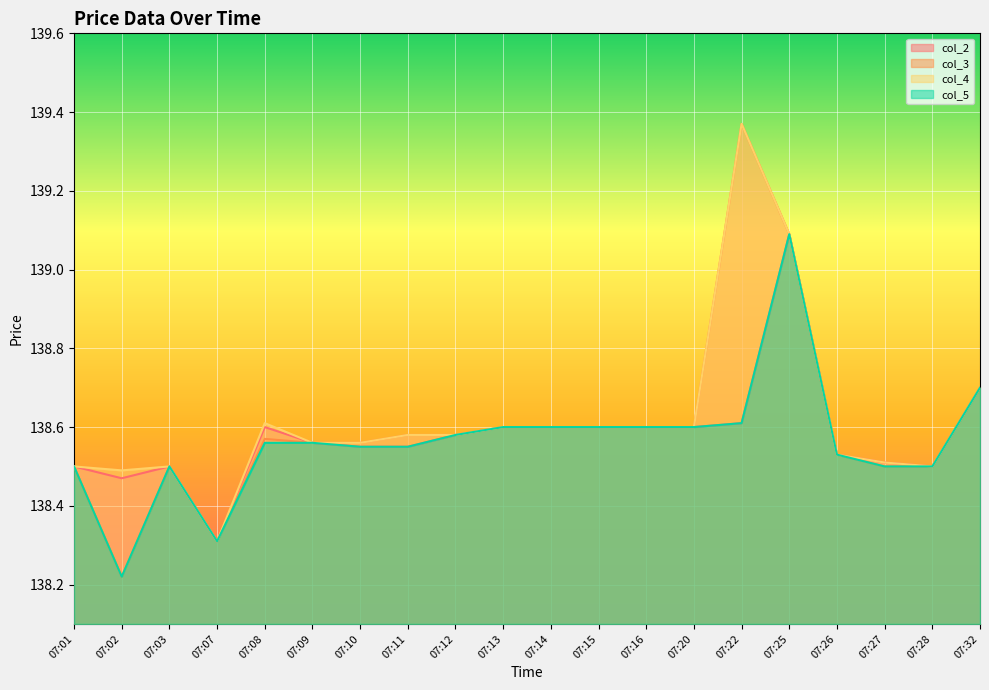

Does the chart display data point markers on the line(s)?

No